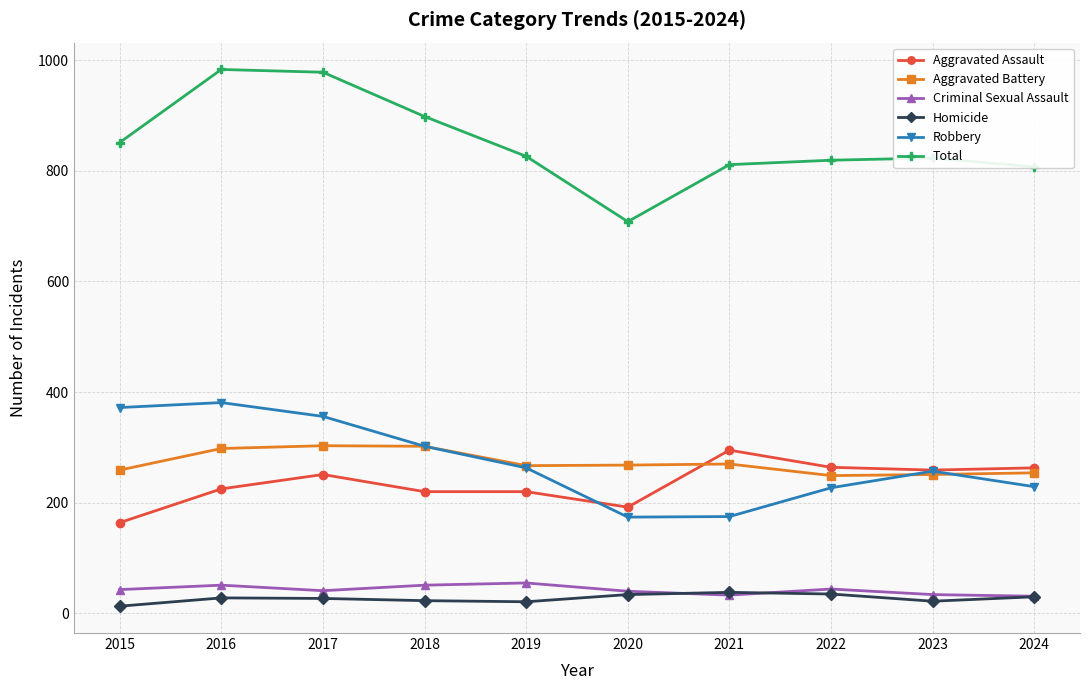

How many lines are shown in the chart?

6